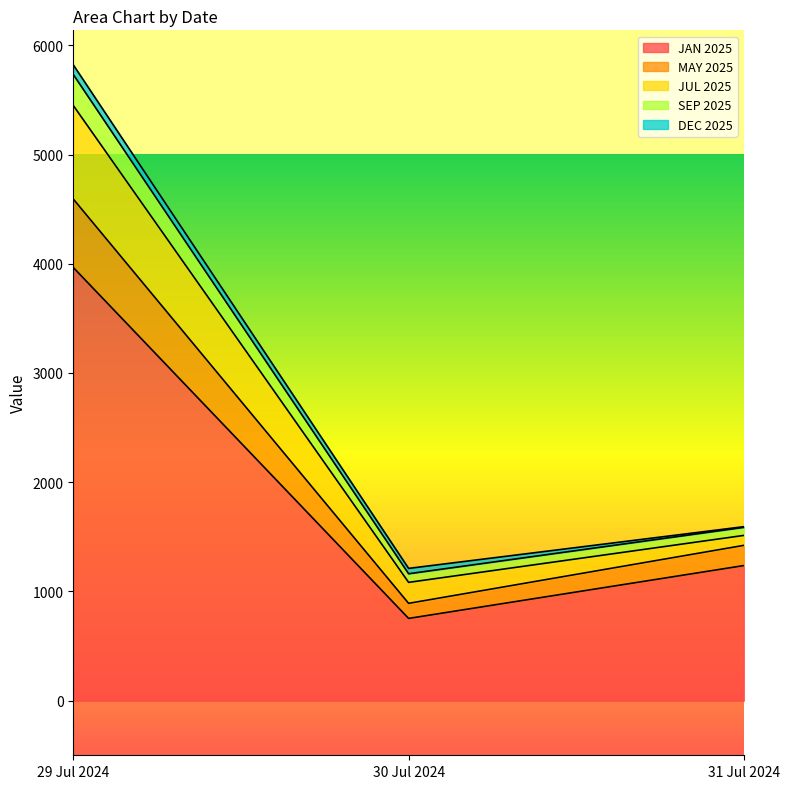

The value of JAN 2025 at 29 Jul 2024 is 3966. True or false?

True